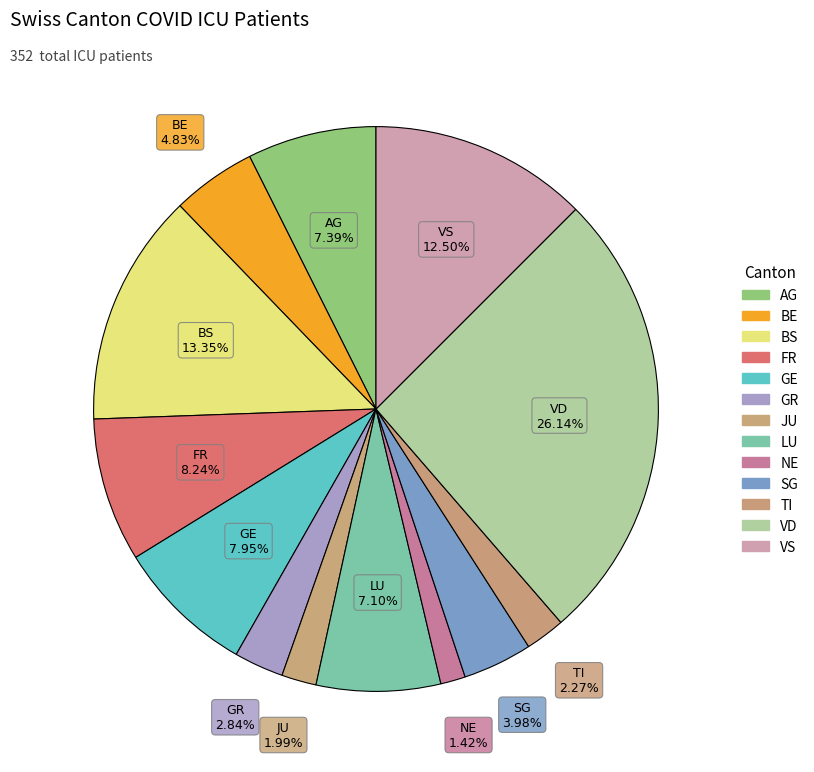

How many segments does this pie chart have?

13